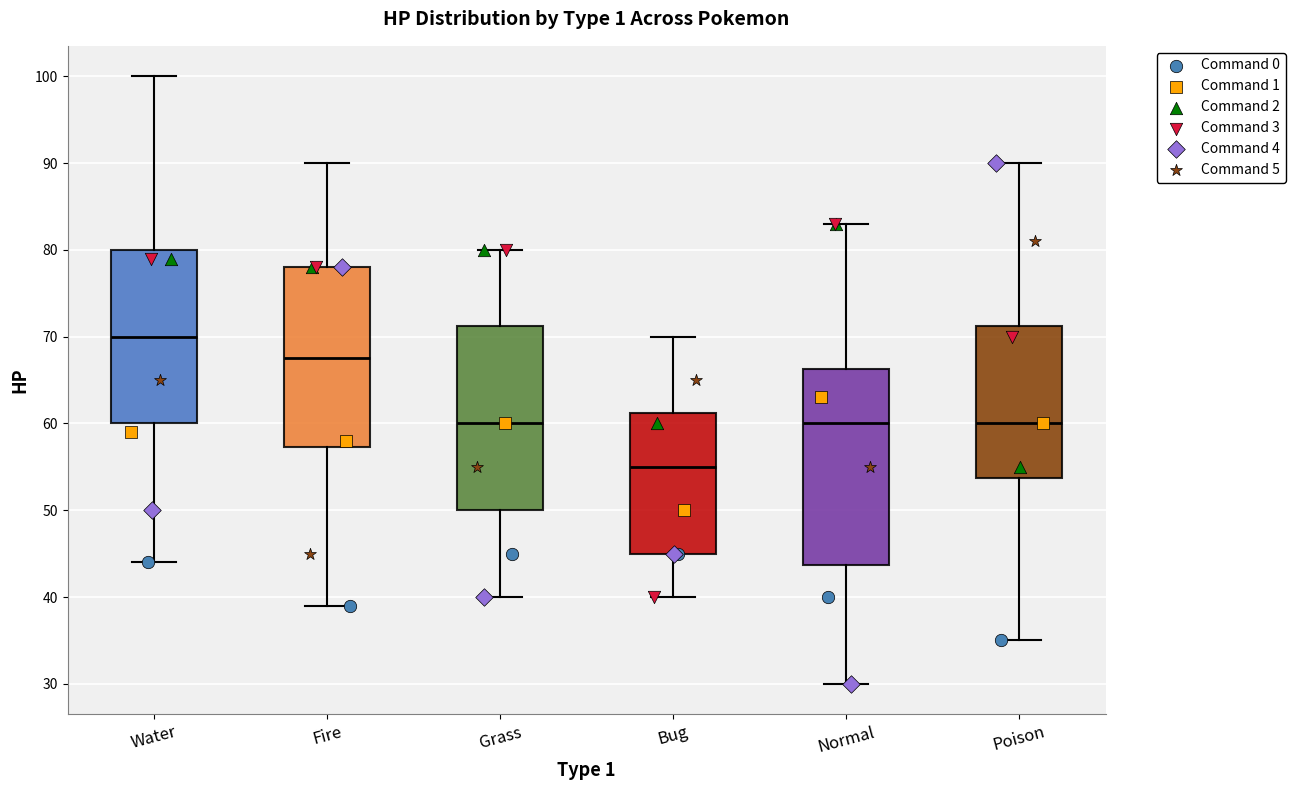

Comparing the boxes themselves (not the whiskers), which one is the tallest?

Normal